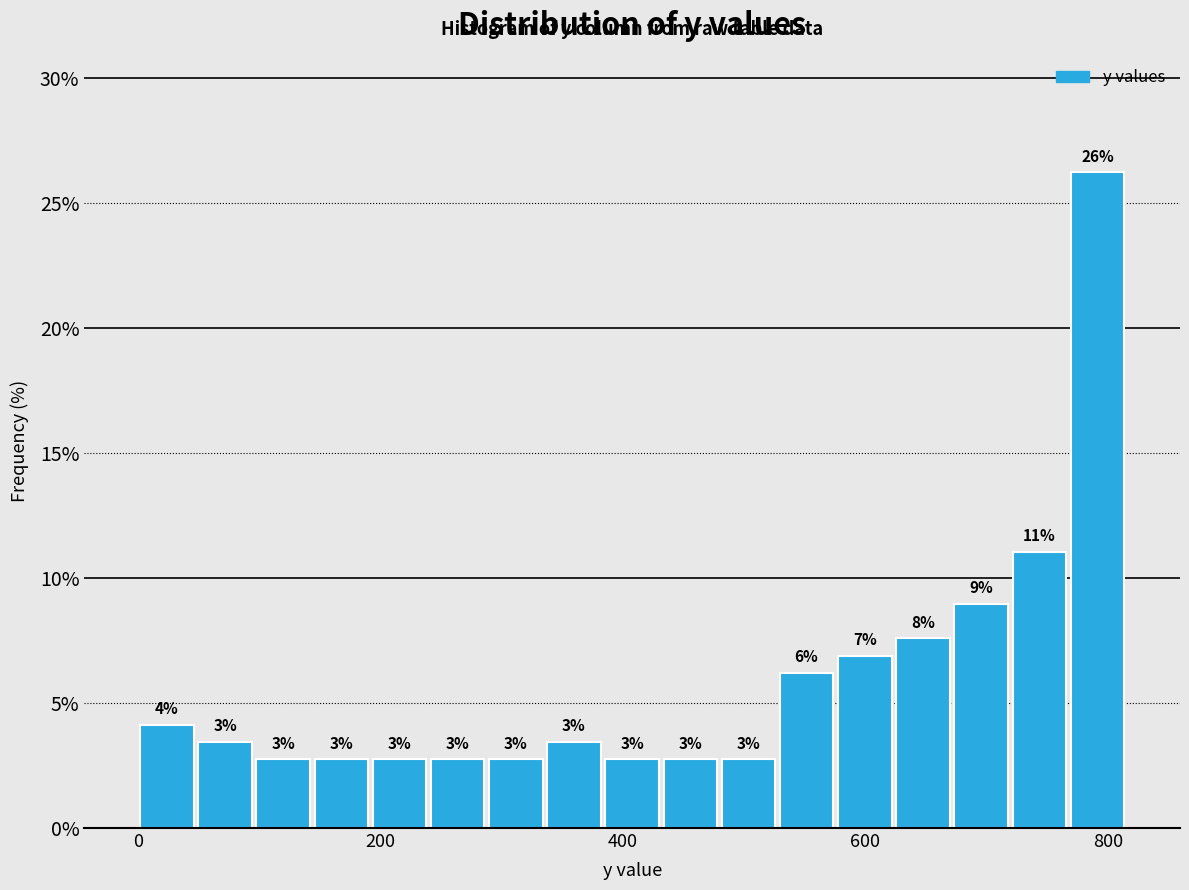

Read against the x-axis, roughly where is the centre of the tallest bar?

800